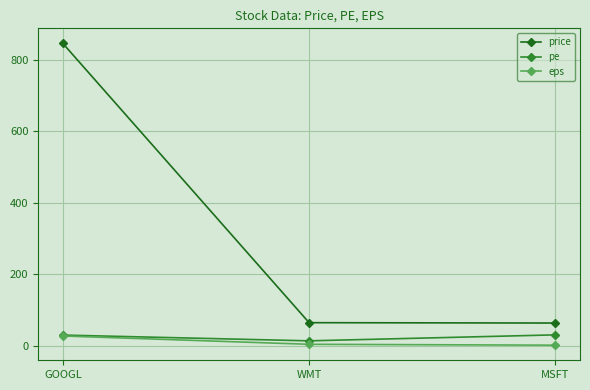

Which label corresponds to the largest value in the chart?

GOOGL